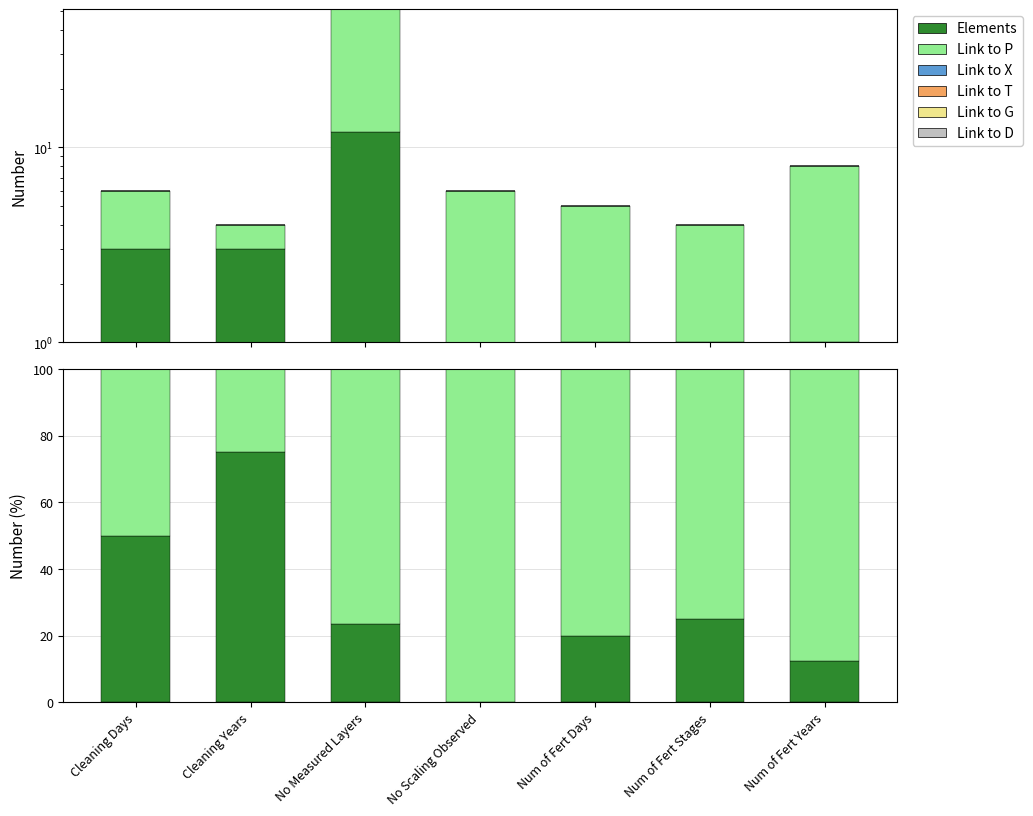

At which category is the sum across all series the highest?

Cleaning Days